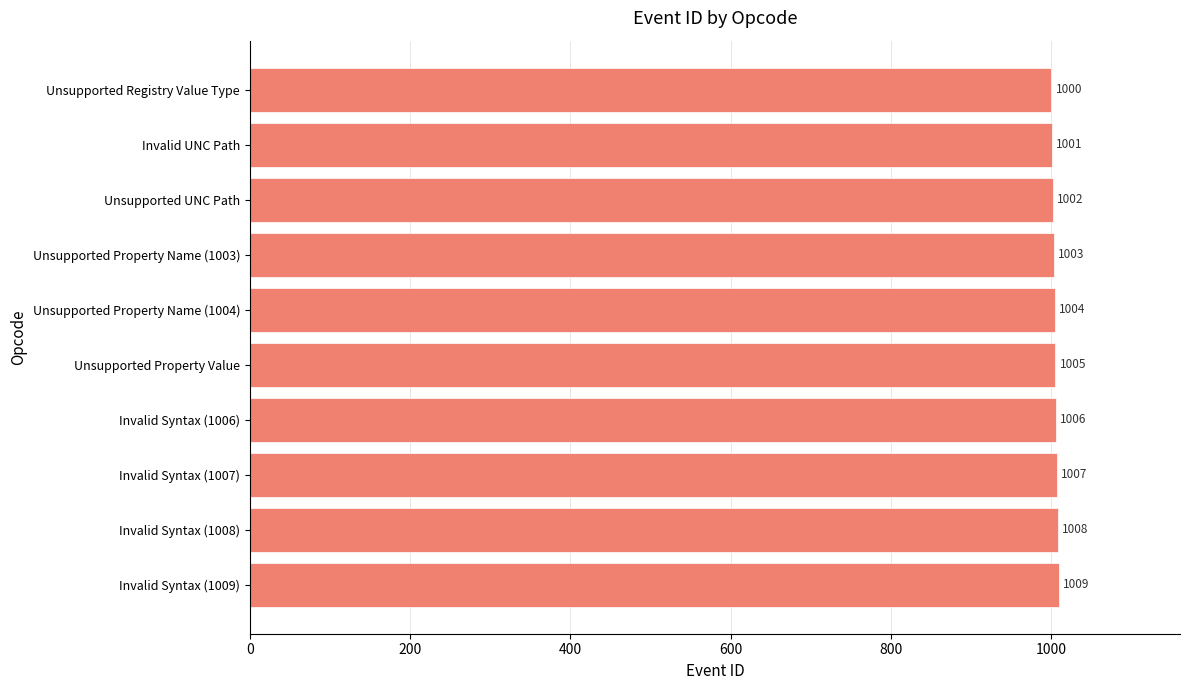

Are the bars horizontal?

Yes